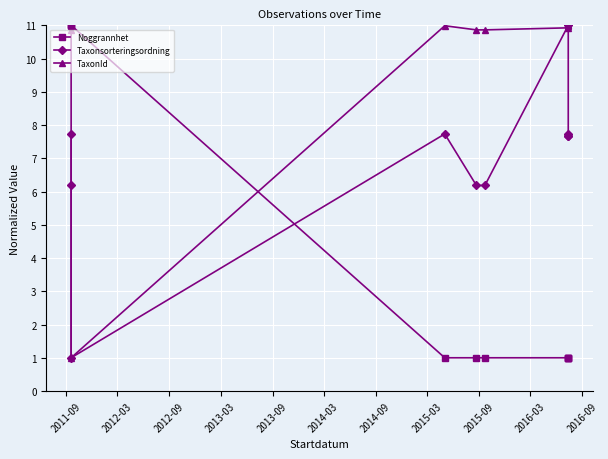

Does the chart display data point markers on the line(s)?

Yes